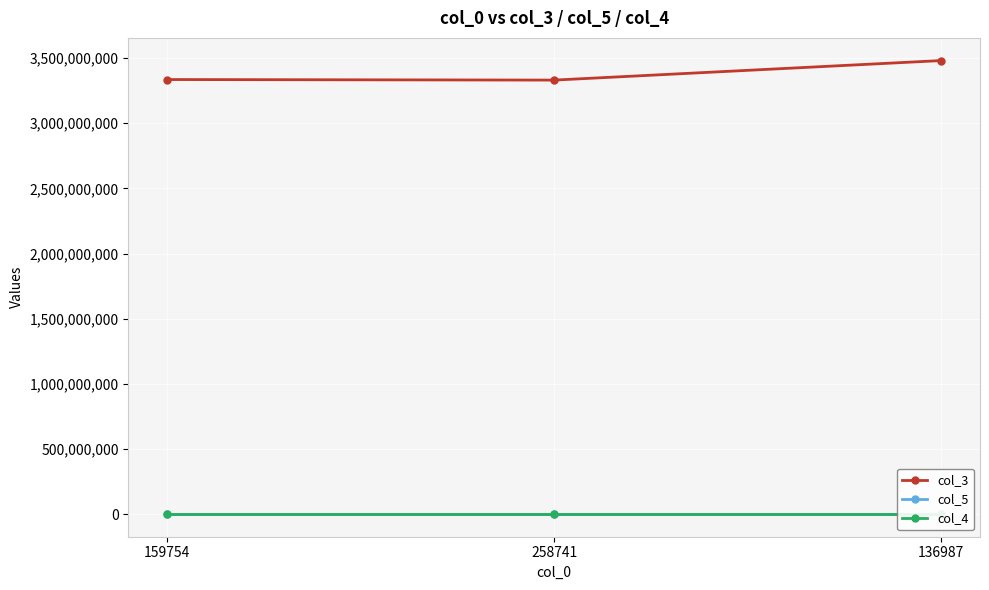

Between 159754 and 258741, which is larger?

159754